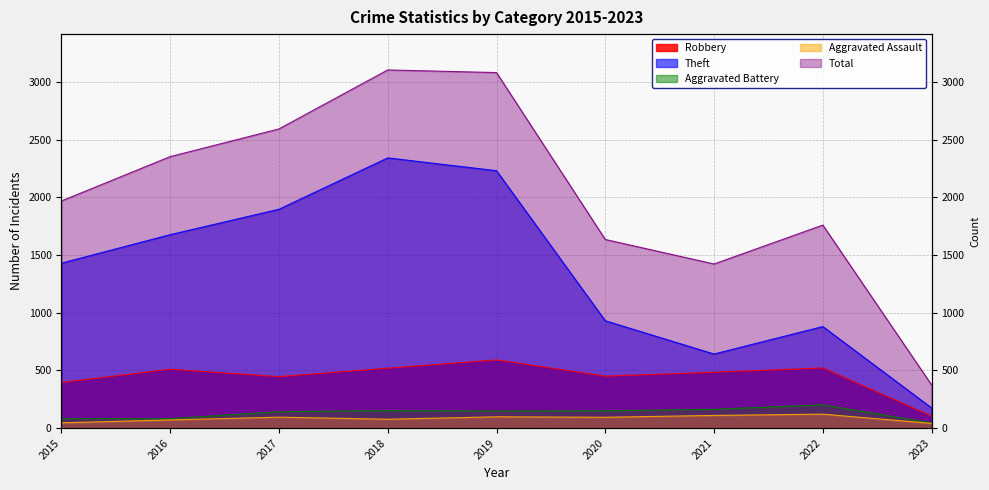

Is the value of Aggravated Battery at 2020 greater than the value of Robbery at 2023?

Yes